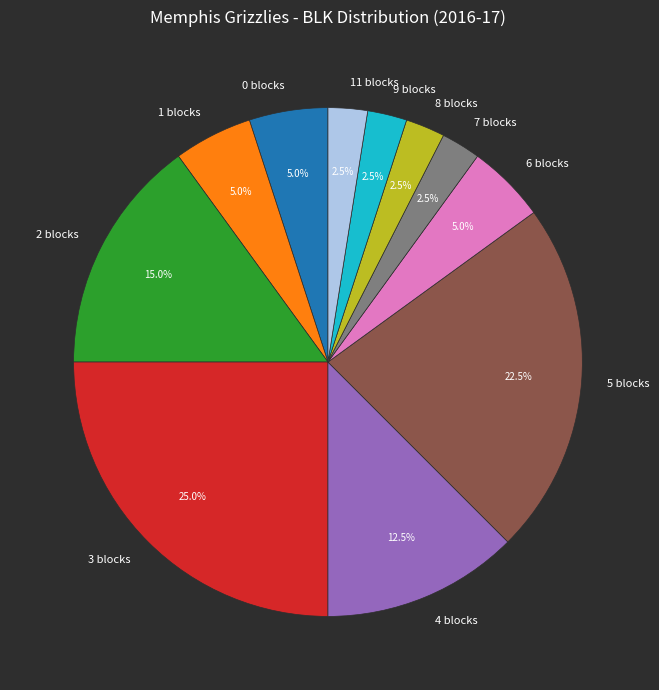

Is the sum of 5 blocks and 1 blocks greater than half?

No